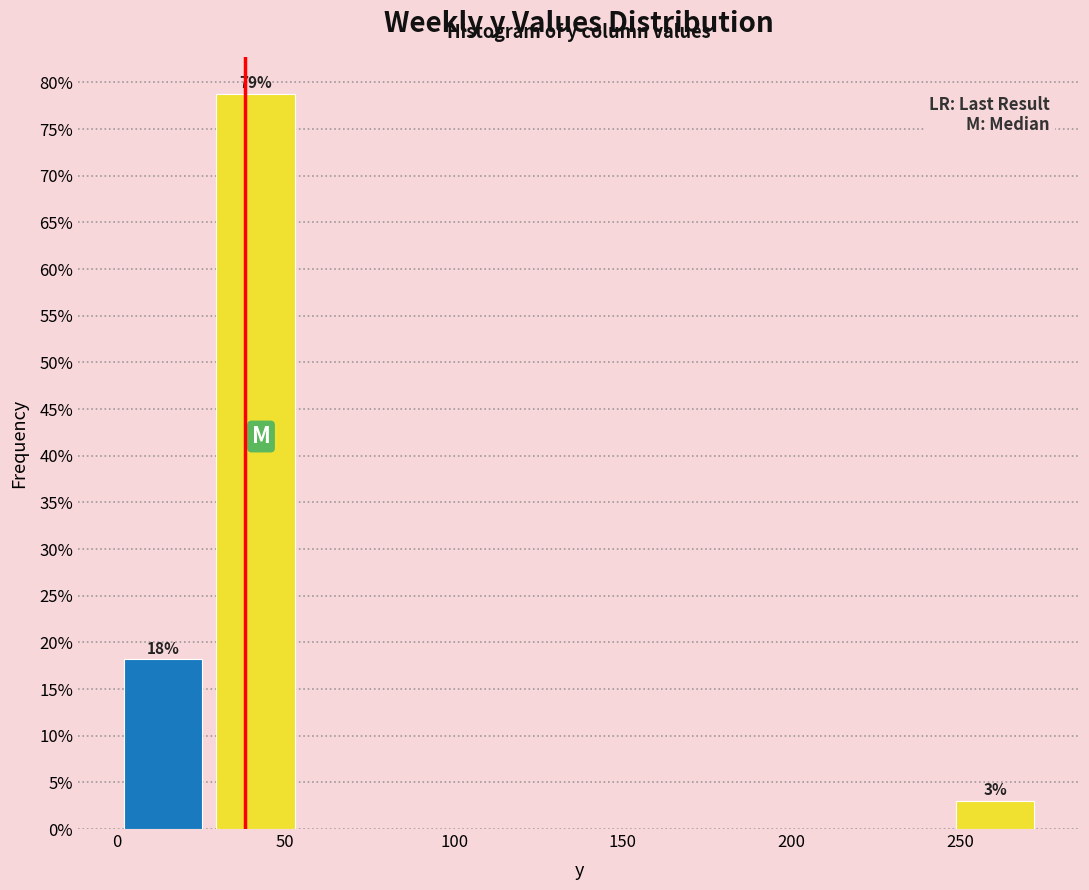

Over which range of the x-axis is the bar tallest?

25 to 55